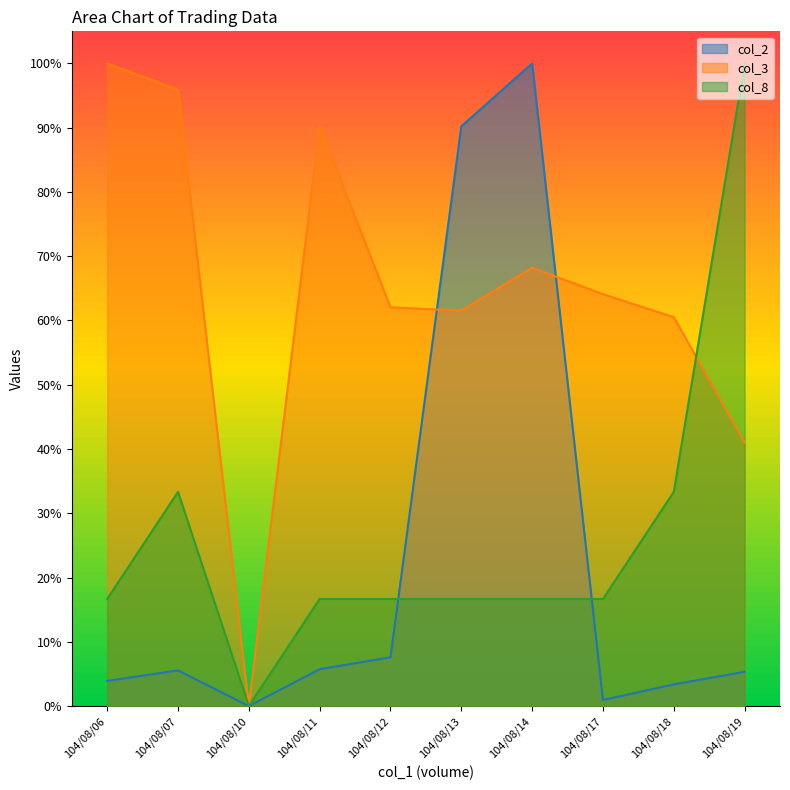

How many values in the col_8 series exceed 0?

9